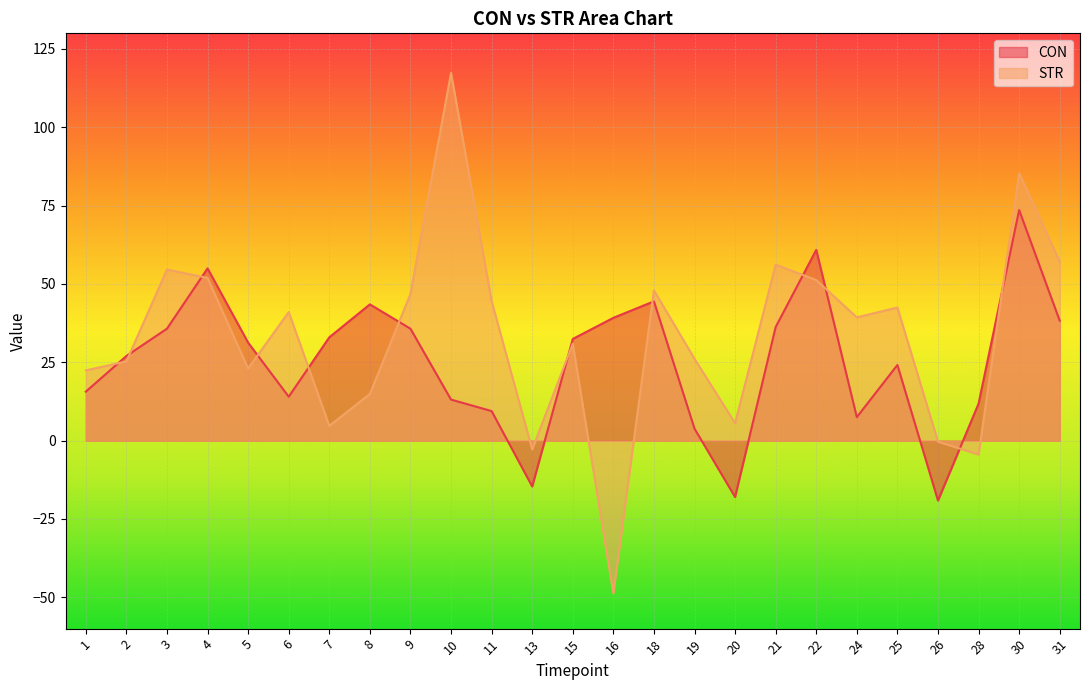

At which category does CON reach its first local valley?

6